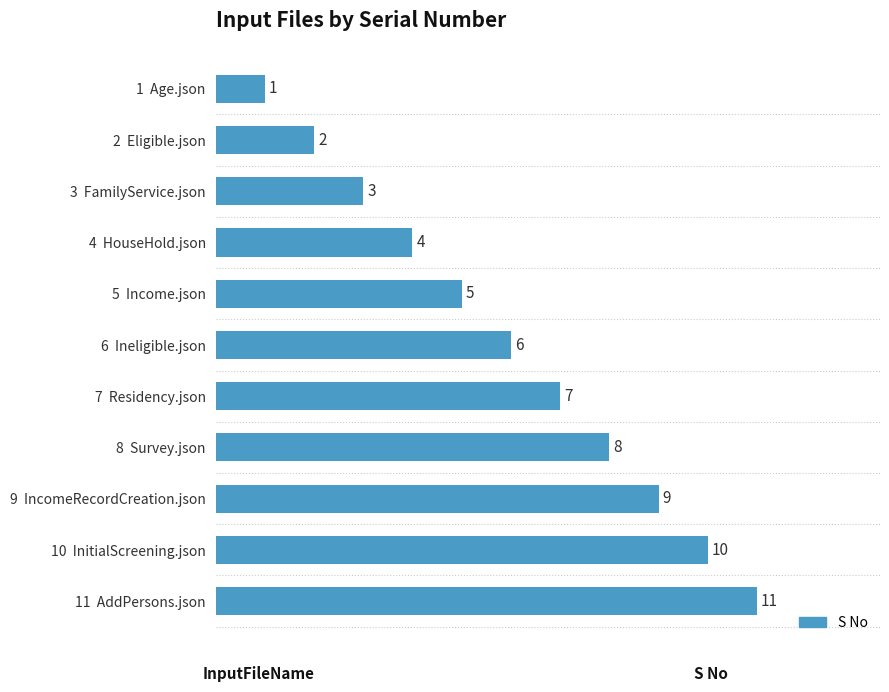

What is the smallest value displayed?

1